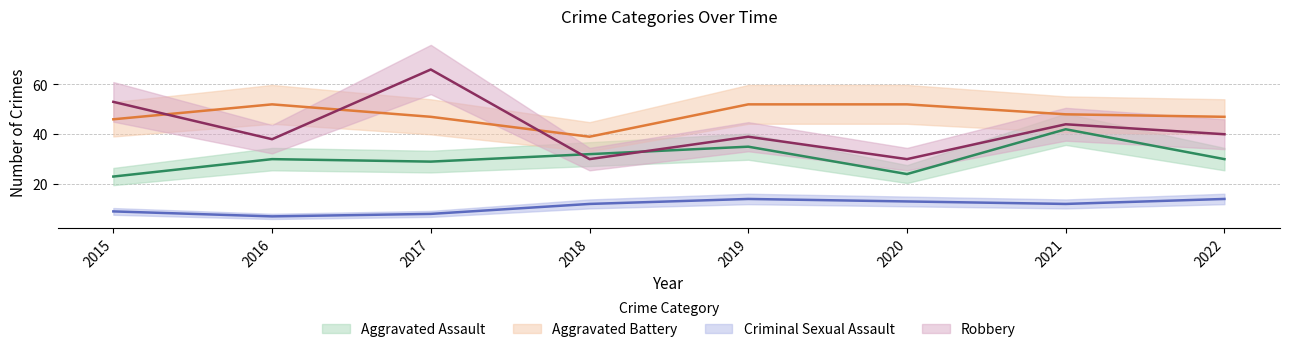

In Criminal Sexual Assault, how many points are lower than both neighbors (excluding endpoints)?

2